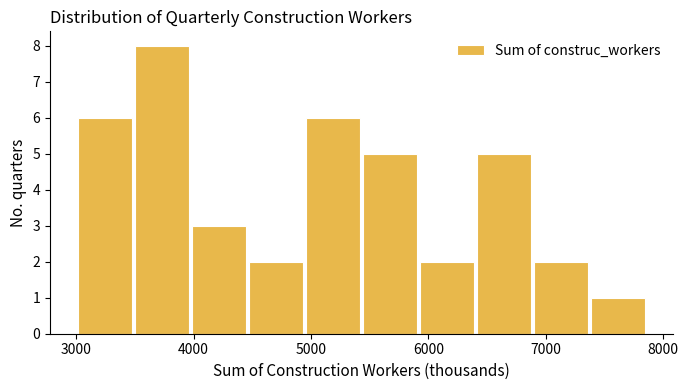

Reading left to right, list every bar in this chart as the range it spans on the x-axis followed by its height. Neither the bar edges nor the heights are printed on the chart, so give them approximately, as read against the axes.

3000 to 3500: 6
3500 to 4000: 8
4000 to 4500: 3
4500 to 5000: 2
5000 to 5400: 6
5400 to 5900: 5
5900 to 6400: 2
6400 to 6900: 5
6900 to 7400: 2
7400 to 7900: 1